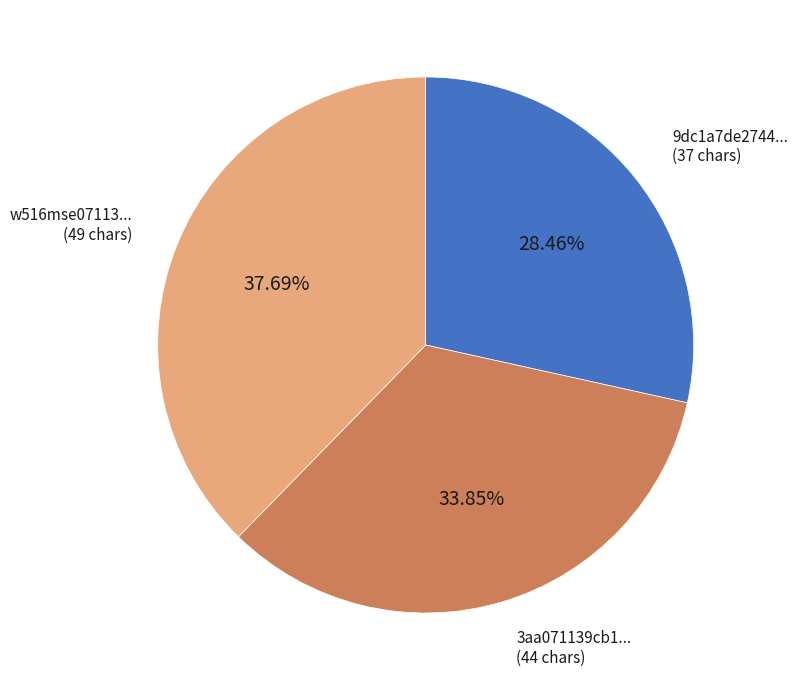

Is there a majority slice in this chart?

No